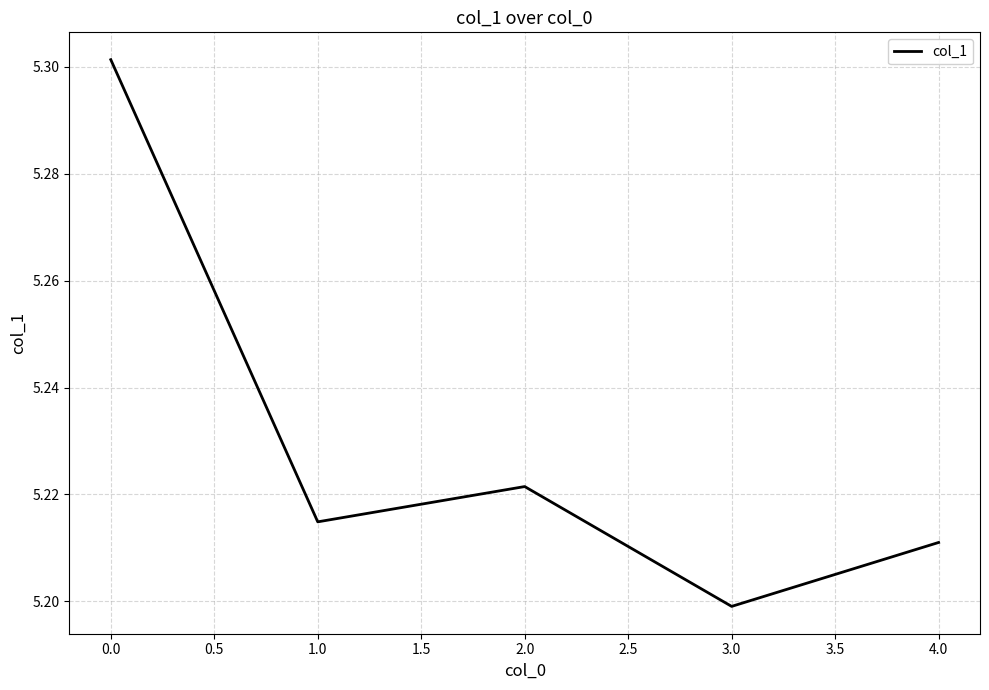

List the labels in order of value, largest first.

0.0, 2.0, 1.0, 4.0, 3.0